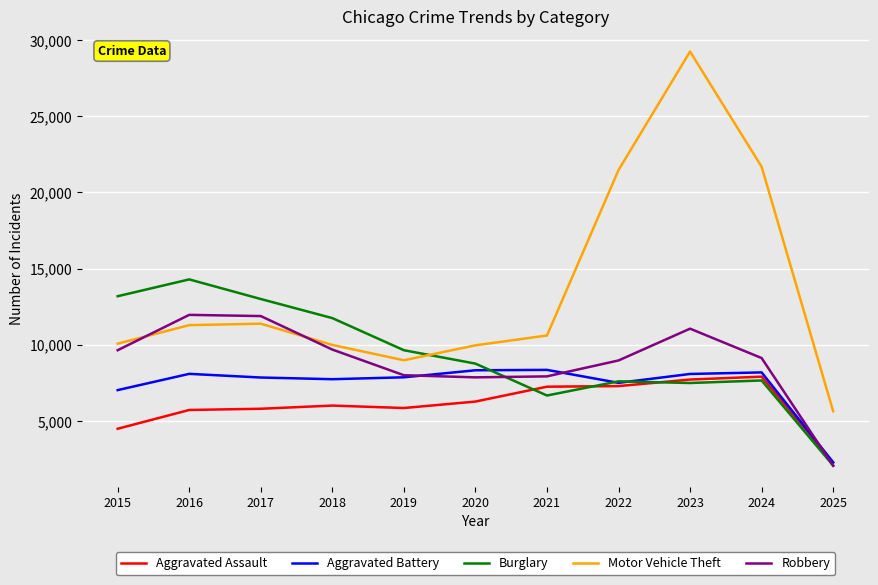

What is the difference between the highest and lowest values at 2015?

8704